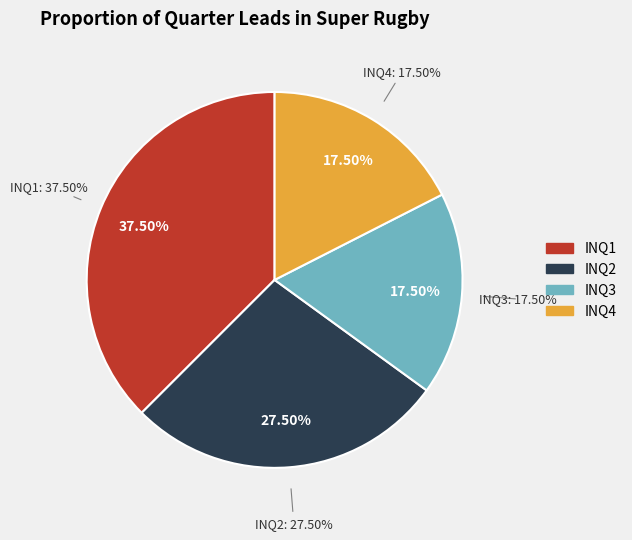

Which category has the smallest portion of the pie?

INQ4=1